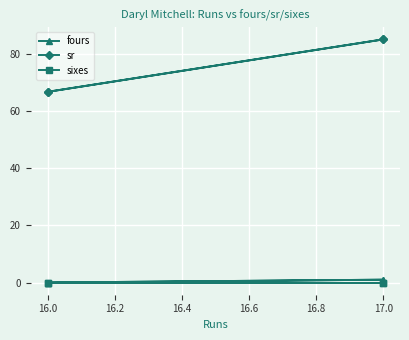

True or false: sixes has more than 0 interior local peaks.

False